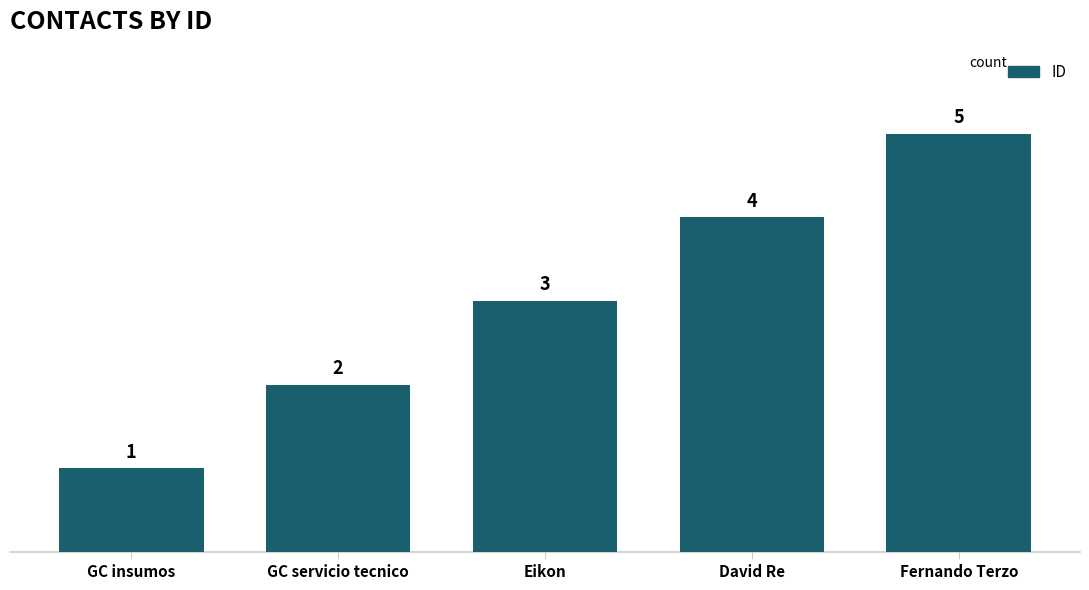

Reading left to right, what are all the values shown in this chart?

1	2	3	4	5